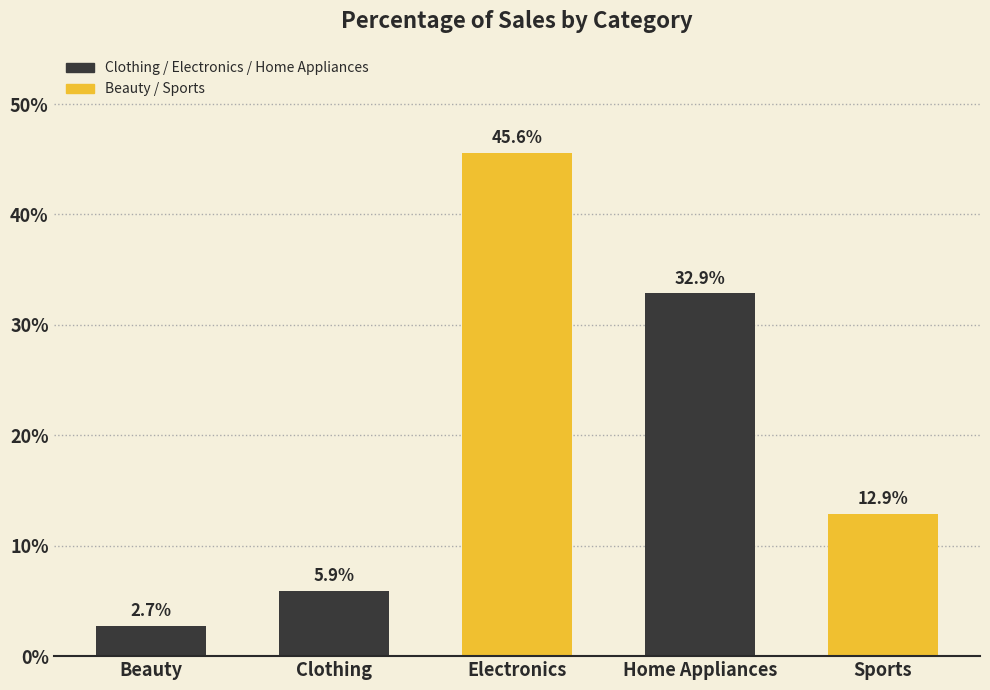

Is it true that the value at Home Appliances is 0.1?

False